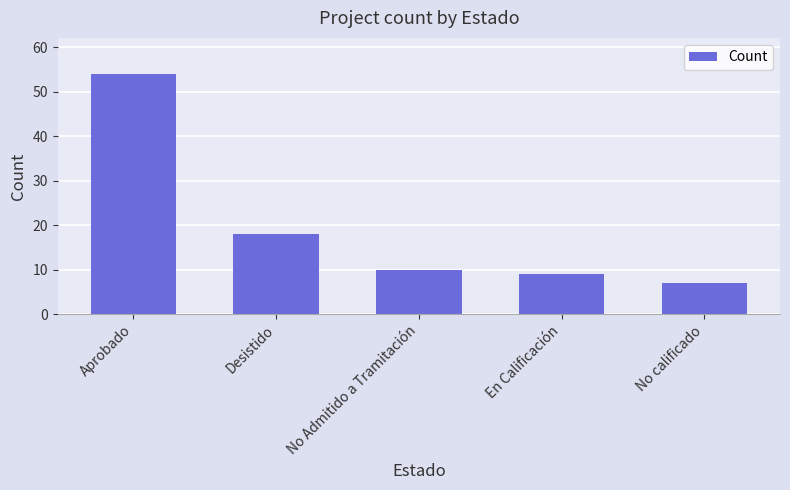

What is the value of the 4th bar from the left?

9